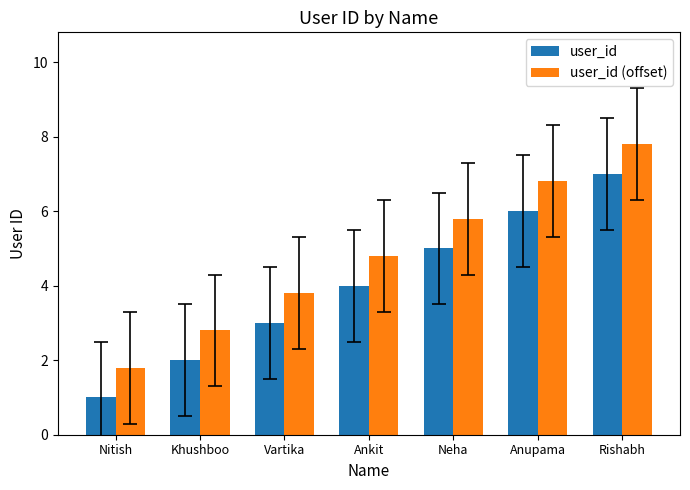

How many bars are there in each group?

2